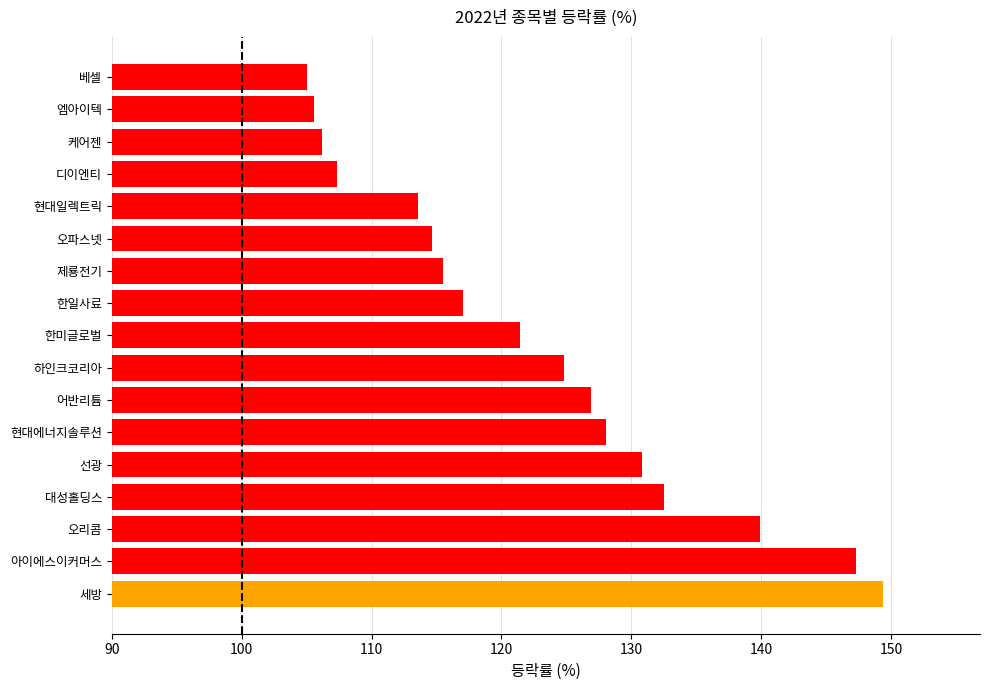

What is the approximate value at 오파스넷?

114.6